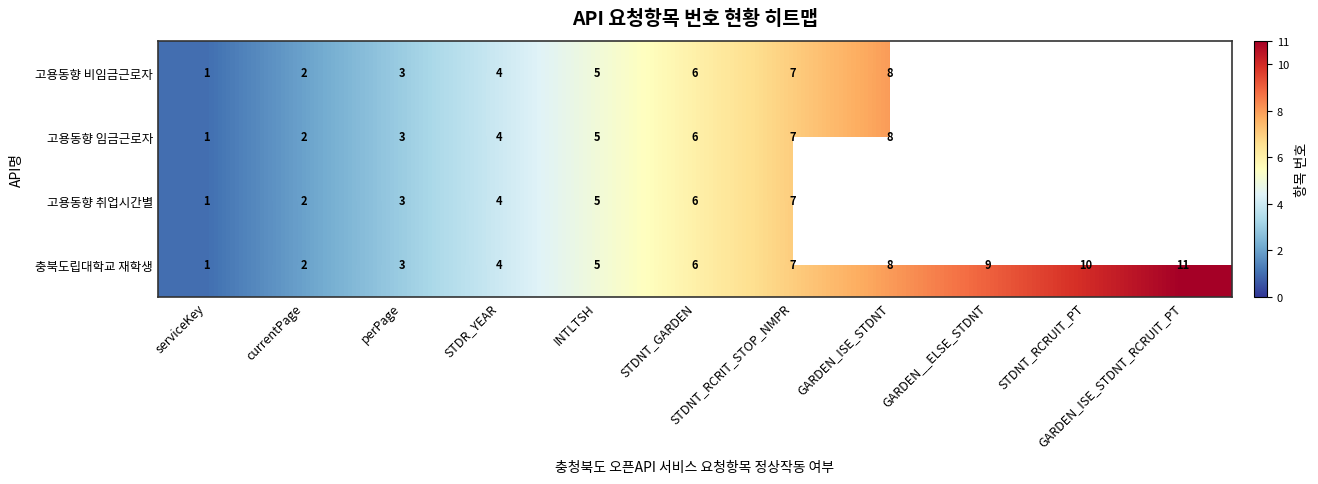

What is the greatest value displayed?

11.0